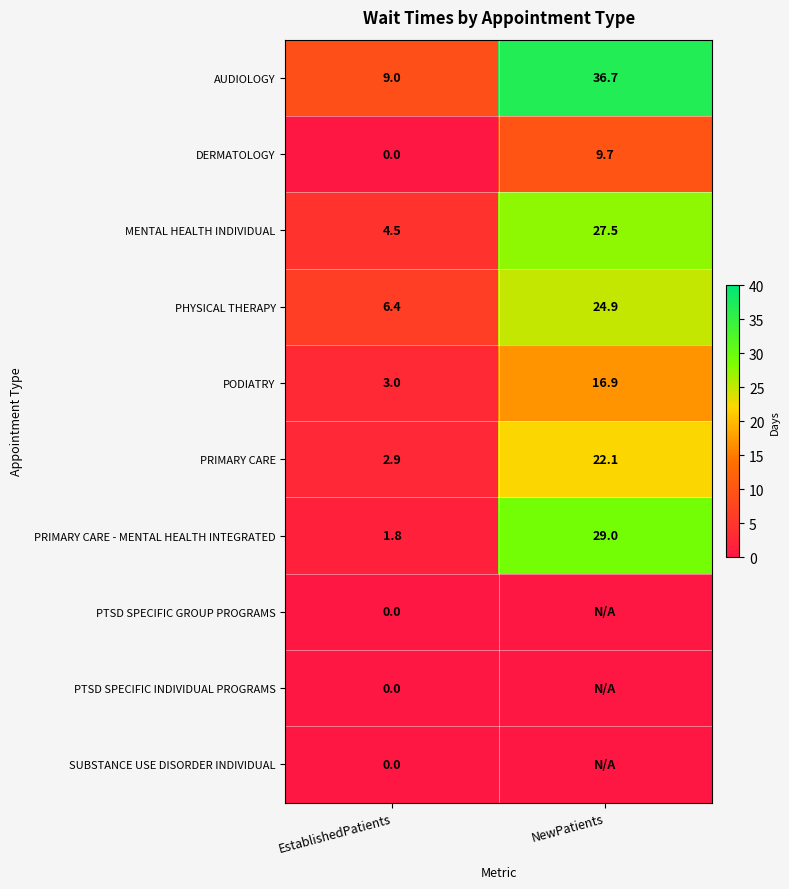

What is the difference between the highest and lowest values at EstablishedPatients?

9.0